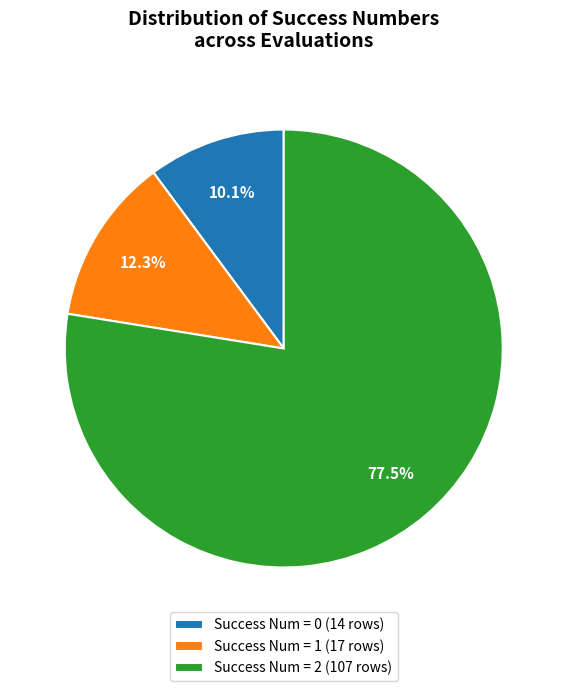

What is the total percentage of Success Num = 1 (17 rows) and Success Num = 2 (107 rows)?

89.9%